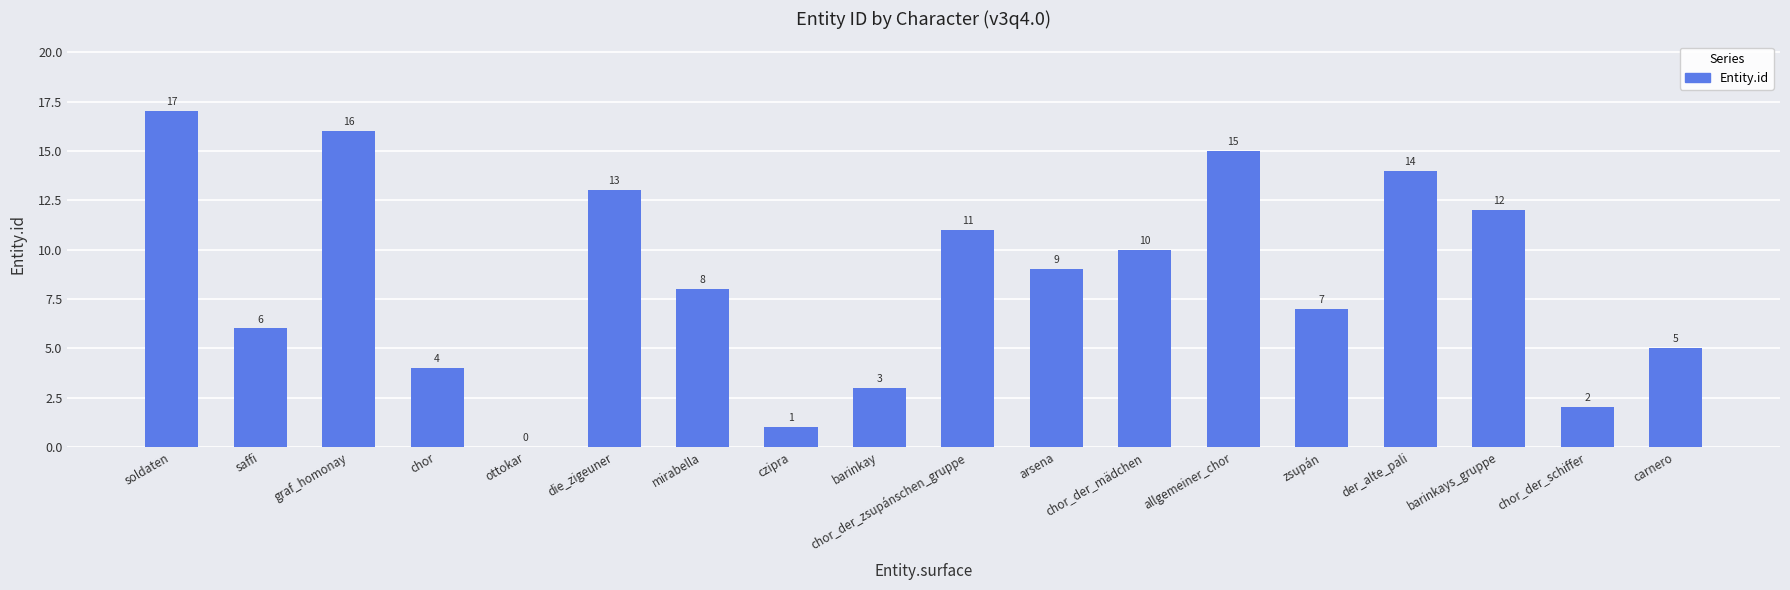

True or false: the data shows 16 at graf_homonay.

True